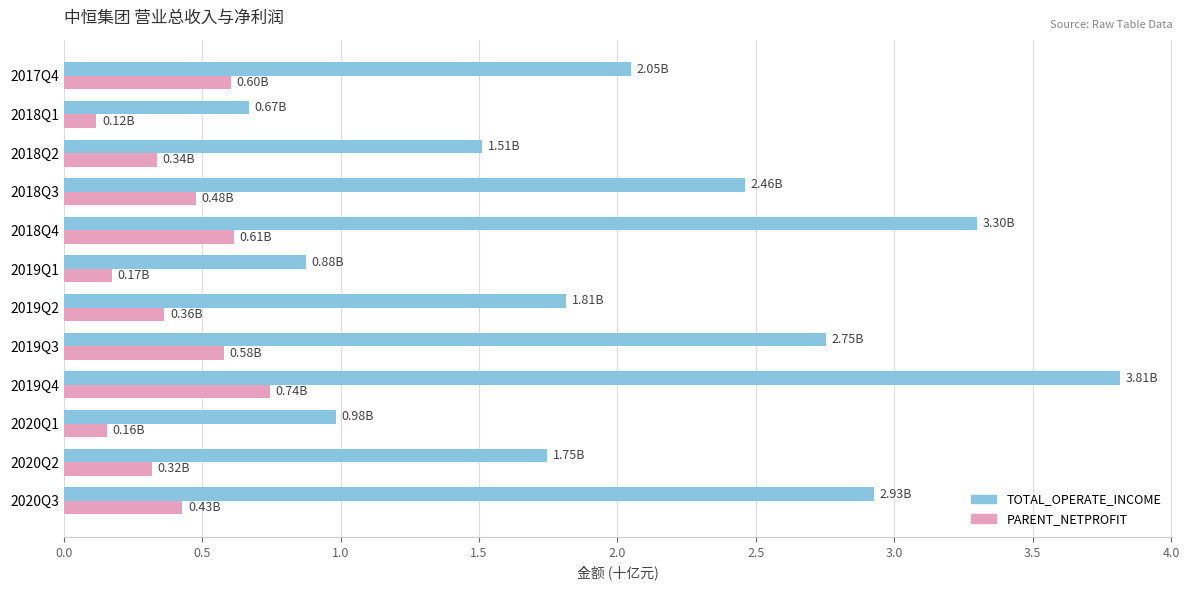

What is the spread (max minus min) of values at 2019Q3?

2.2